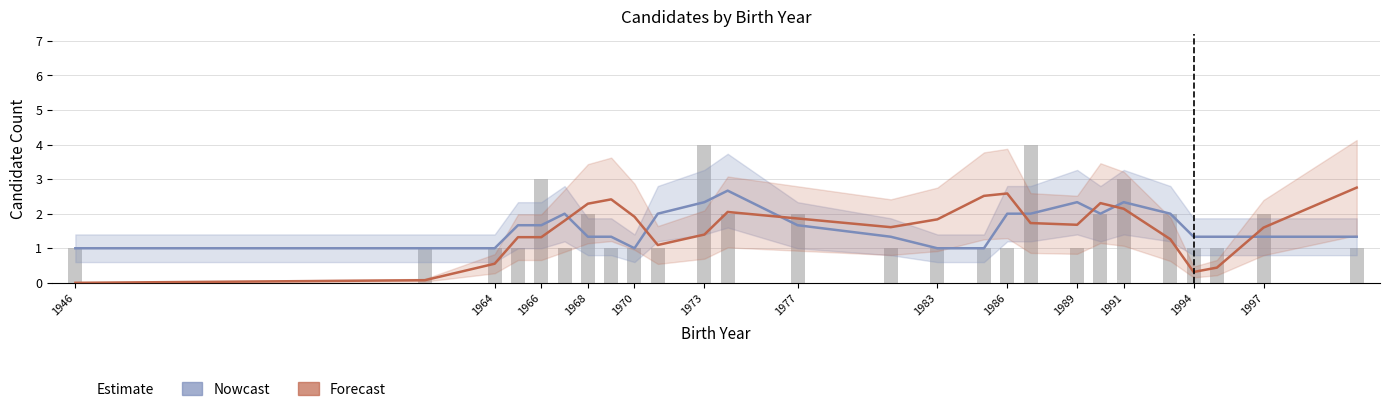

Which series changed the most between 1983 and 14?

Forecast